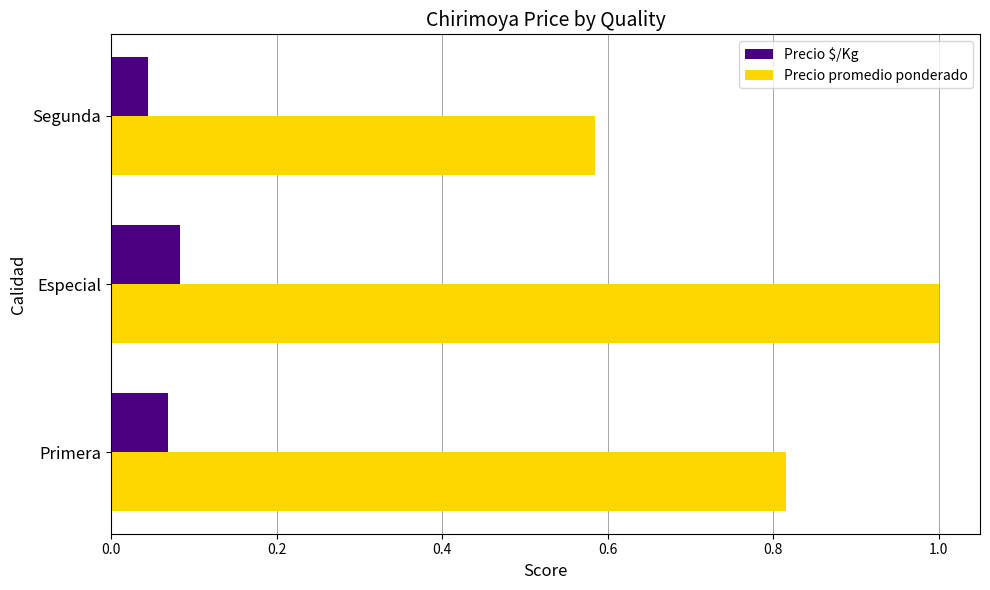

List the labels in order of Precio $/Kg value, smallest first.

Segunda, Primera, Especial